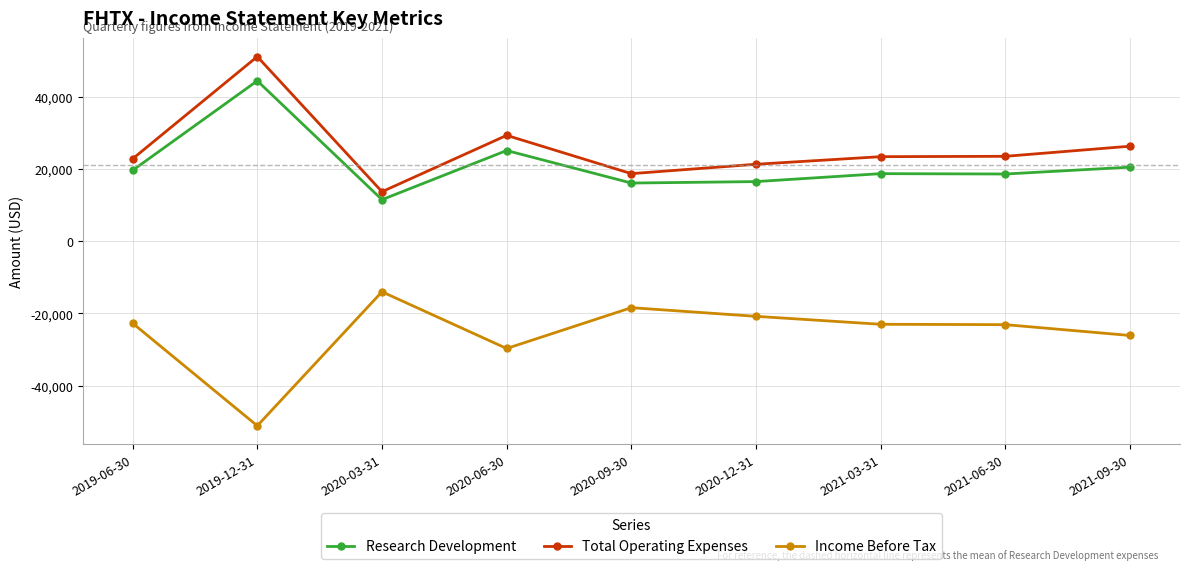

True or false: Total Operating Expenses and Research Development cross at least once.

False